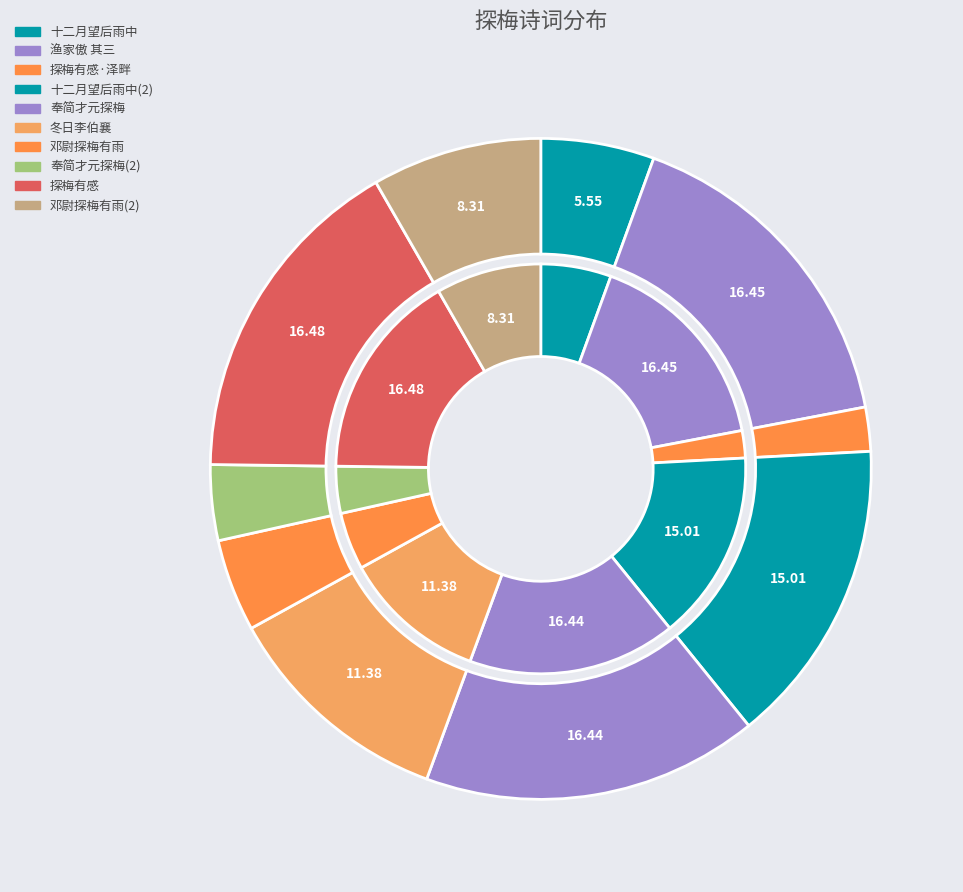

To the nearest percent, what portion does 冬日李伯襄何龙友招同何似公李仁伯定国安国家小开诸子探梅有赋 represent?

11%